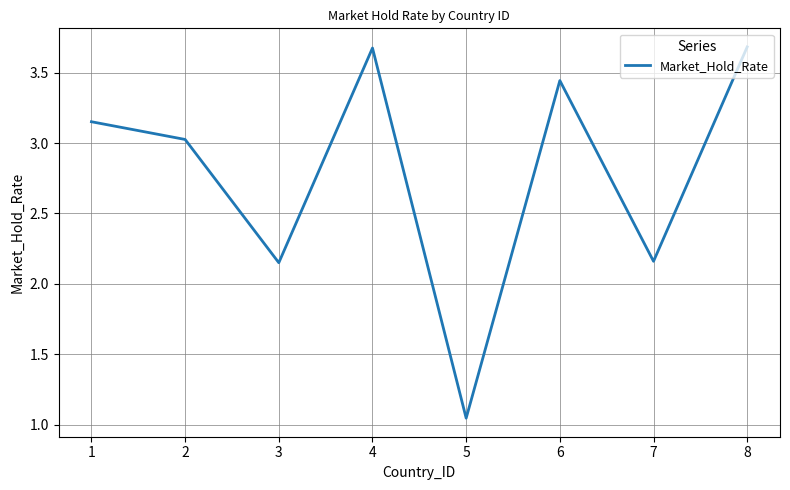

What is the difference between the maximum and minimum values?

2.6